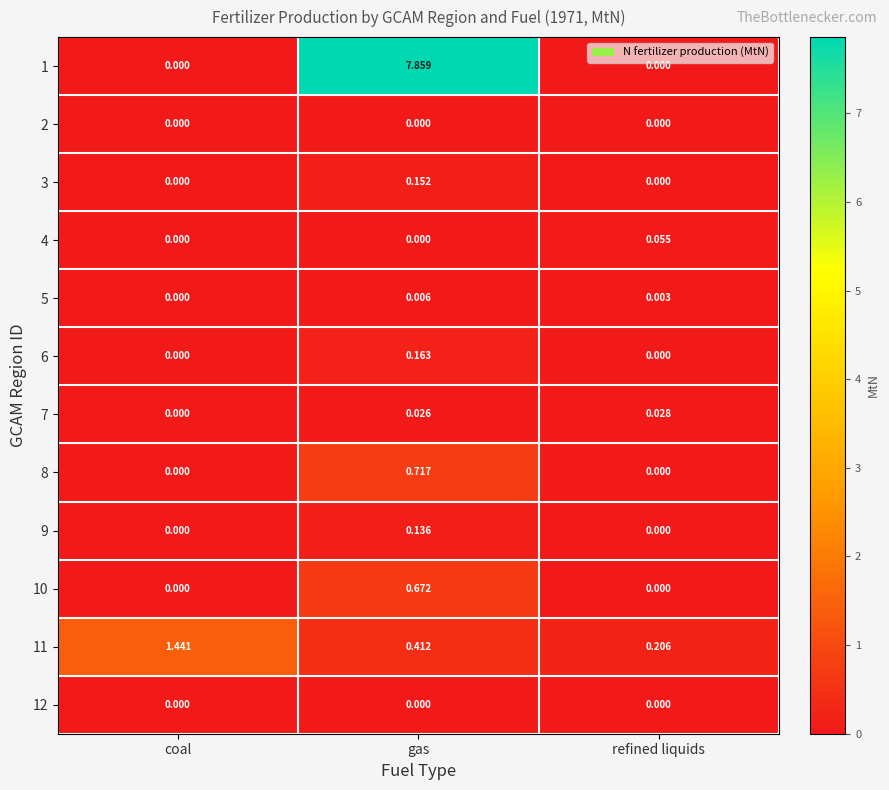

At which category does the chart reach its peak across all series?

gas